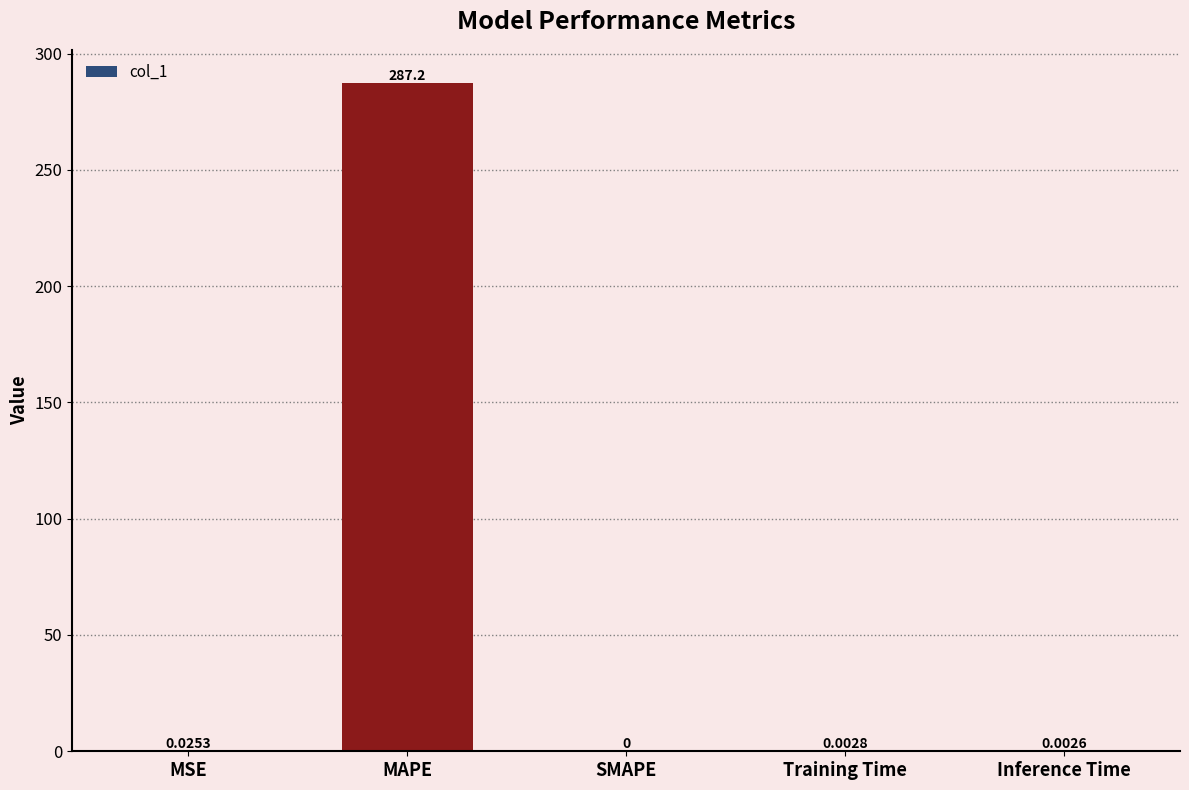

Are the bars horizontal?

No